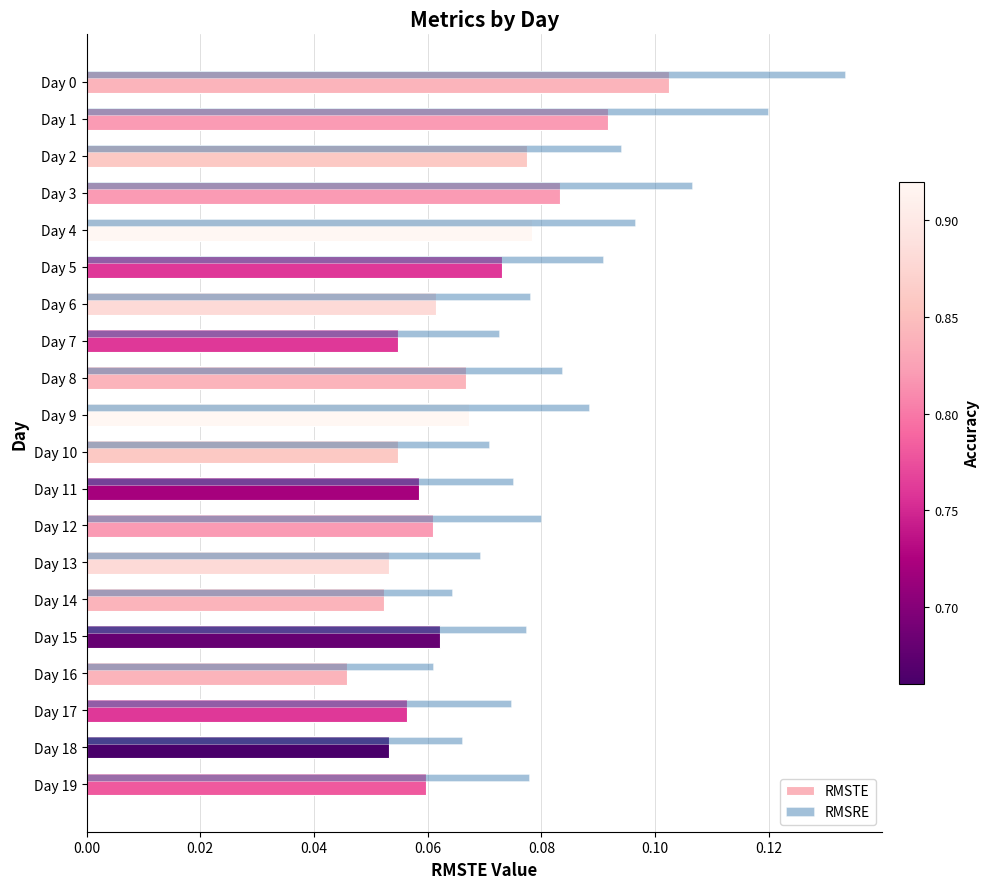

What is the sum of all RMSTE values?

1.3